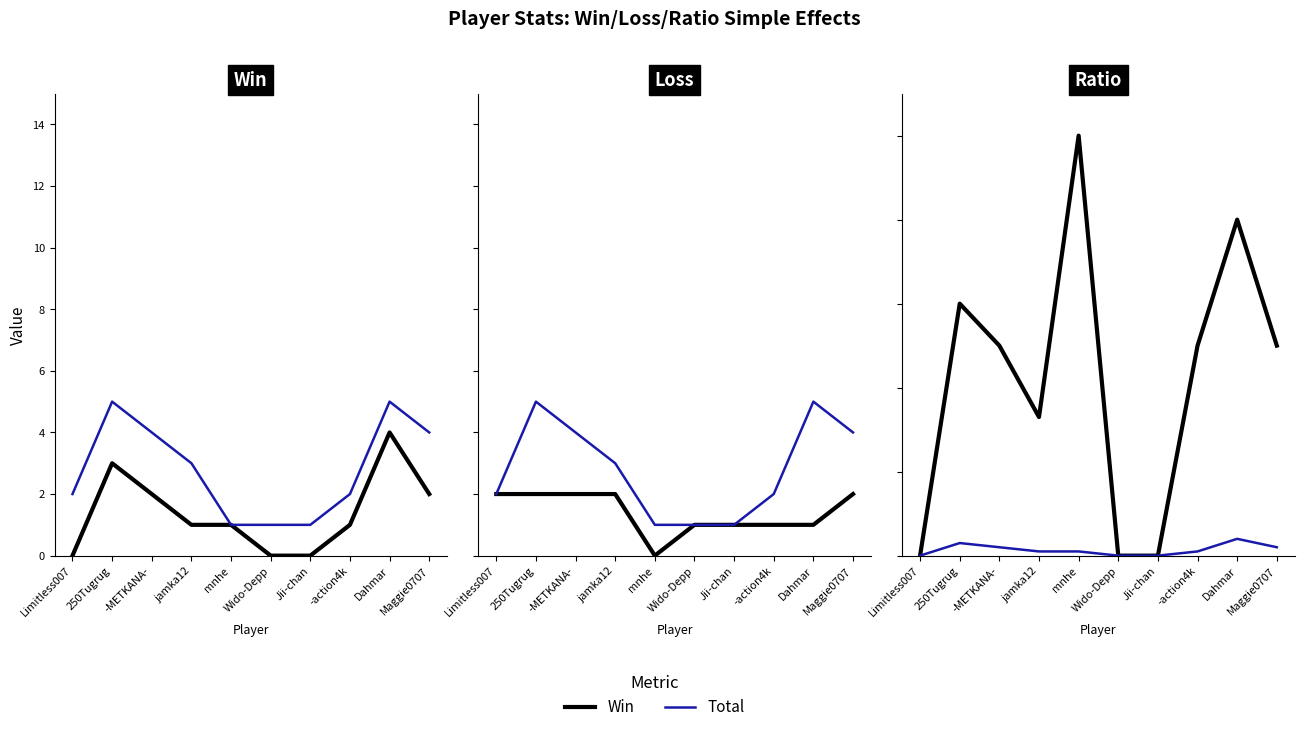

Reading left to right, transcribe all the data shown in this chart.

Win: Limitless007=0	250Tugrug=3	-METKANA-=2	jamka12=1	mnhe=1	Wido-Depp=0	Jii-chan=0	-action4k=1	Dahmar=4	Maggie0707=2
Total: Limitless007=2	250Tugrug=5	-METKANA-=4	jamka12=3	mnhe=1	Wido-Depp=1	Jii-chan=1	-action4k=2	Dahmar=5	Maggie0707=4
Loss: Limitless007=2	250Tugrug=2	-METKANA-=2	jamka12=2	mnhe=0	Wido-Depp=1	Jii-chan=1	-action4k=1	Dahmar=1	Maggie0707=2
Ratio: Limitless007=0	250Tugrug=60	-METKANA-=50	jamka12=33	mnhe=100	Wido-Depp=0	Jii-chan=0	-action4k=50	Dahmar=80	Maggie0707=50